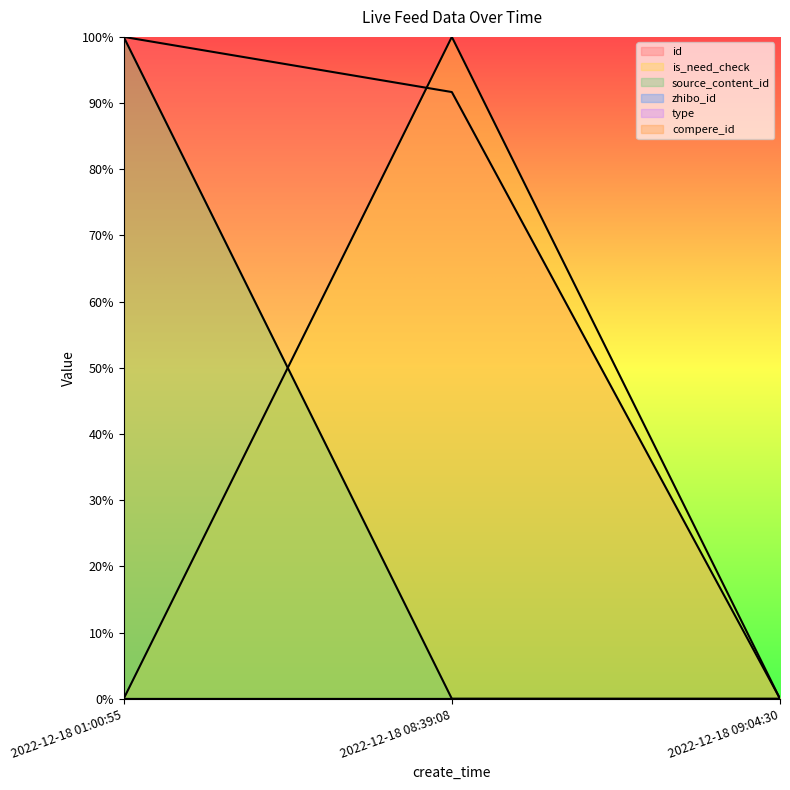

How many lines are shown in the chart?

3